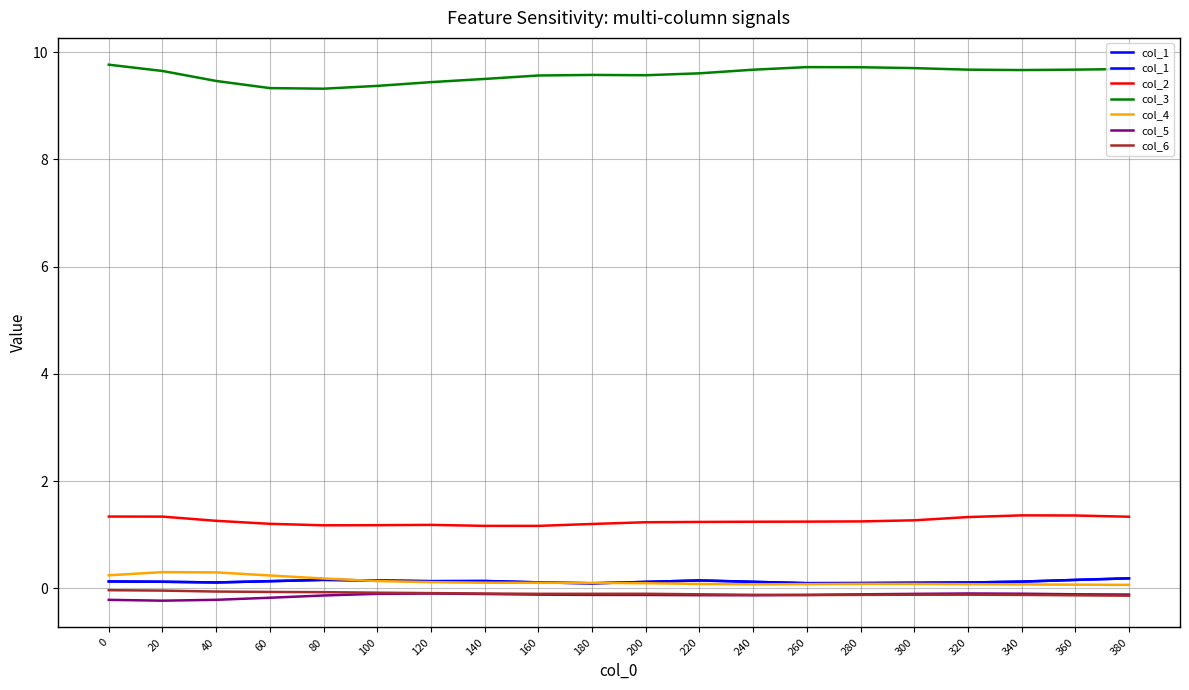

Count the col_1 values in the range 0 to 1.

20